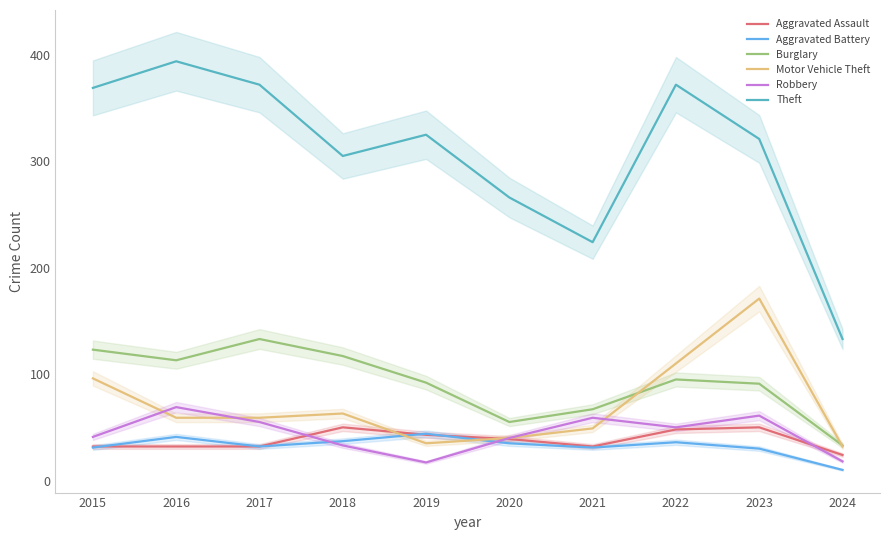

What are all the series names shown in the legend?

Aggravated Assault, Aggravated Battery, Burglary, Motor Vehicle Theft, Robbery, Theft